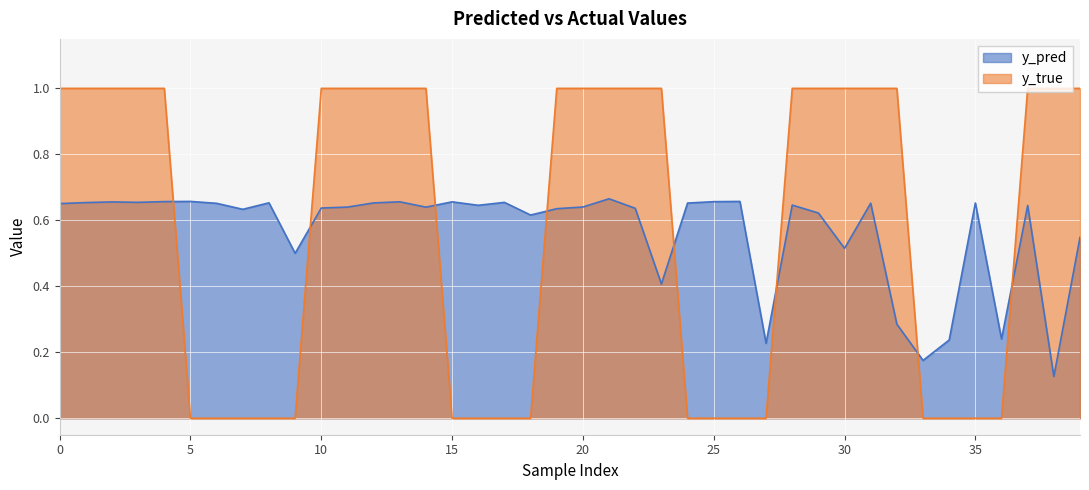

What is the greatest value displayed?

1.0